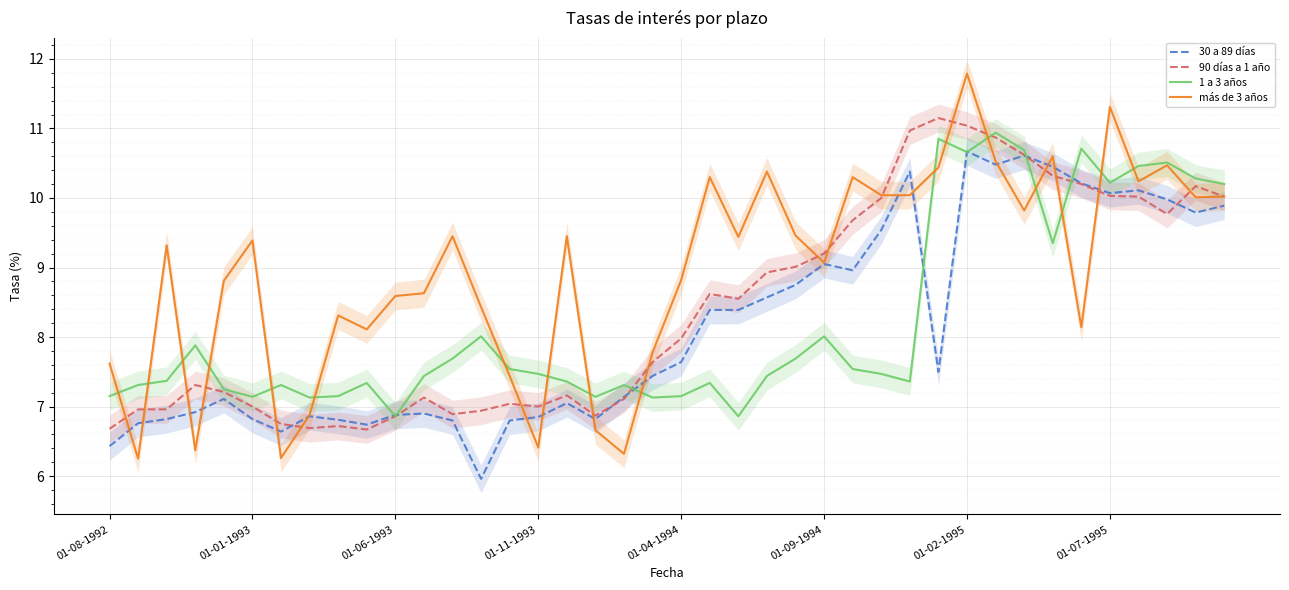

What is the minimum value for 30 a 89 días?

6.0